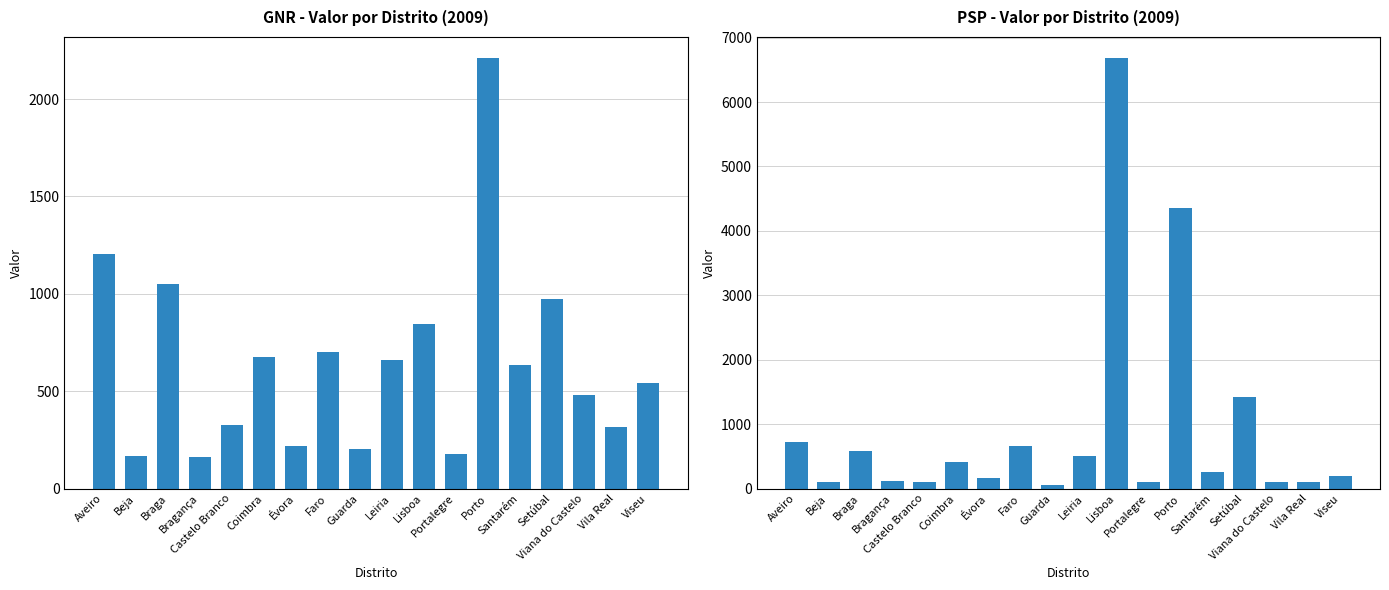

What is the total value across all series at Viana do Castelo?

584